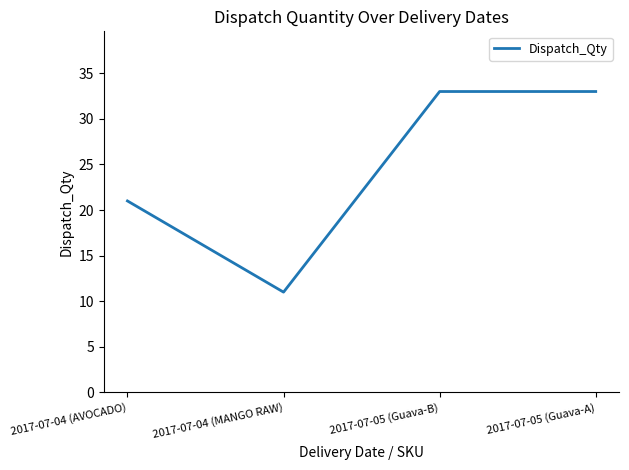

What is the smallest value displayed?

11